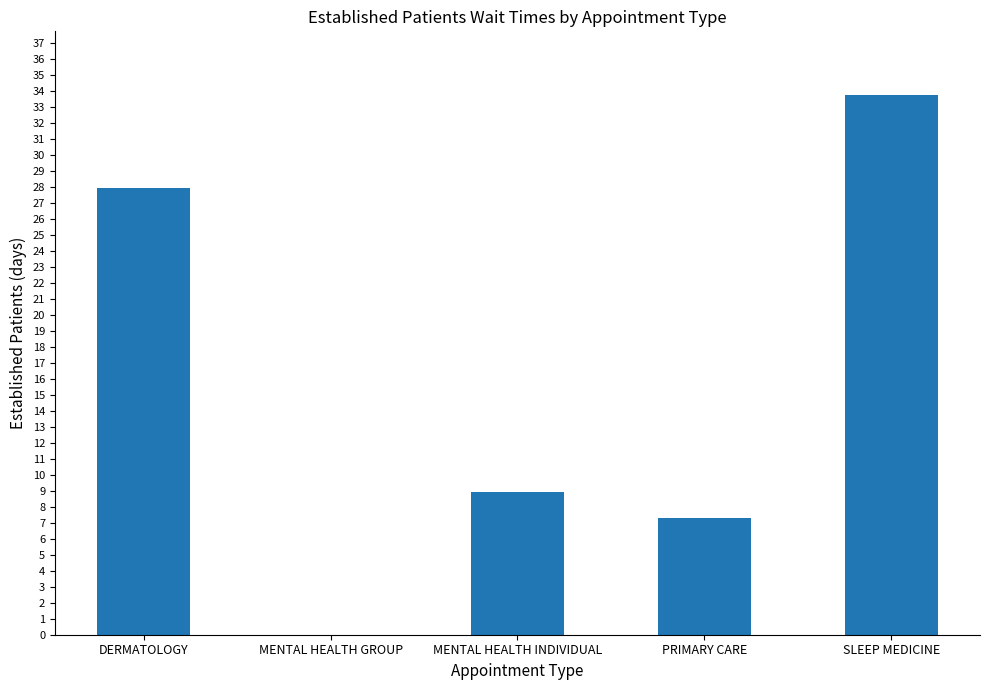

Which category has the highest value across all series?

SLEEP MEDICINE